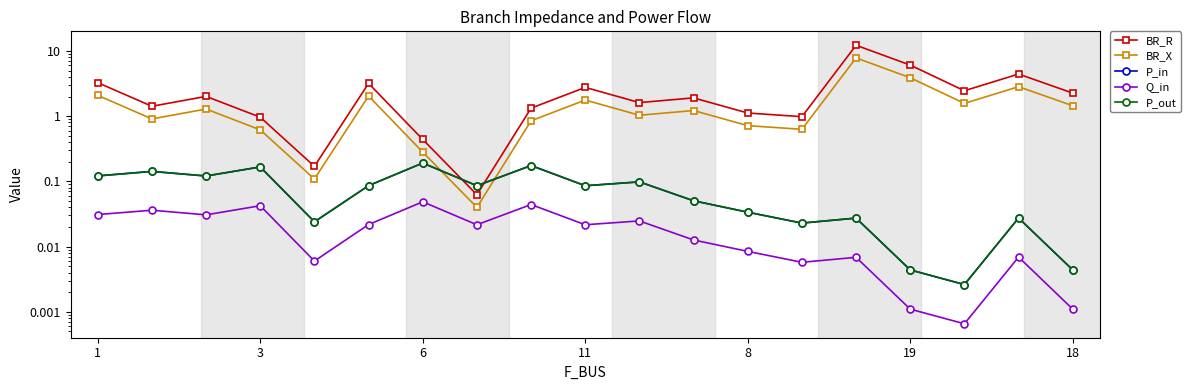

Is the value of P_out at 12 greater than the value of BR_X at 11?

No